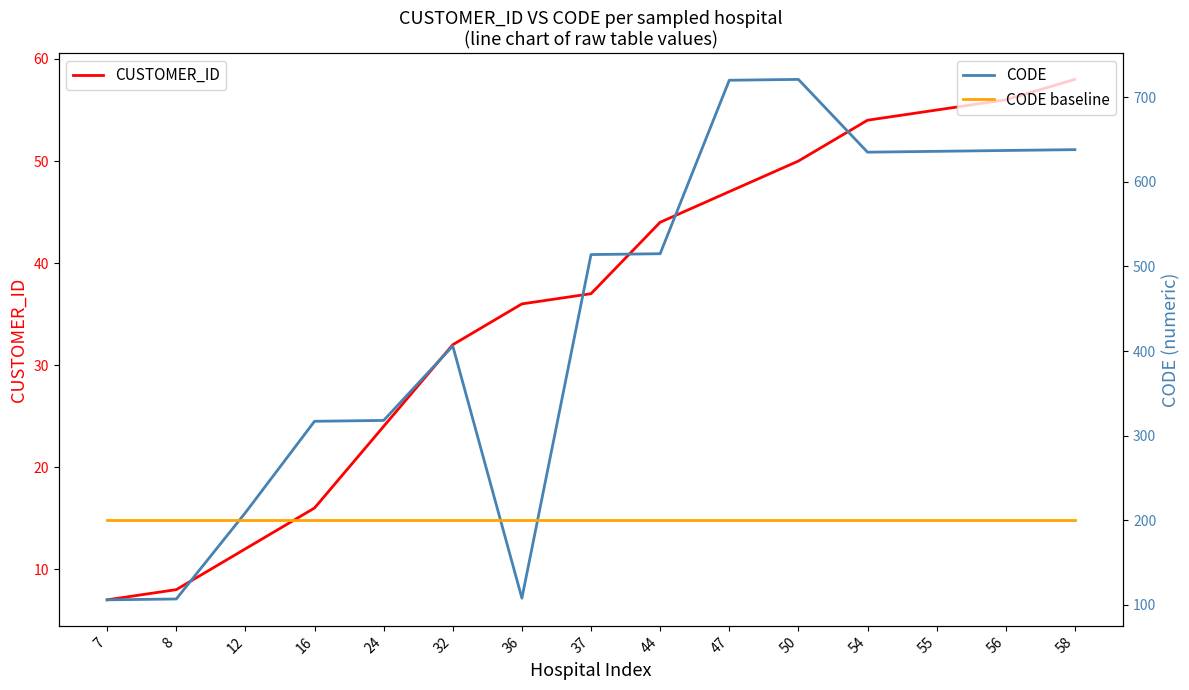

The value of CUSTOMER_ID at 24 is 24. True or false?

True